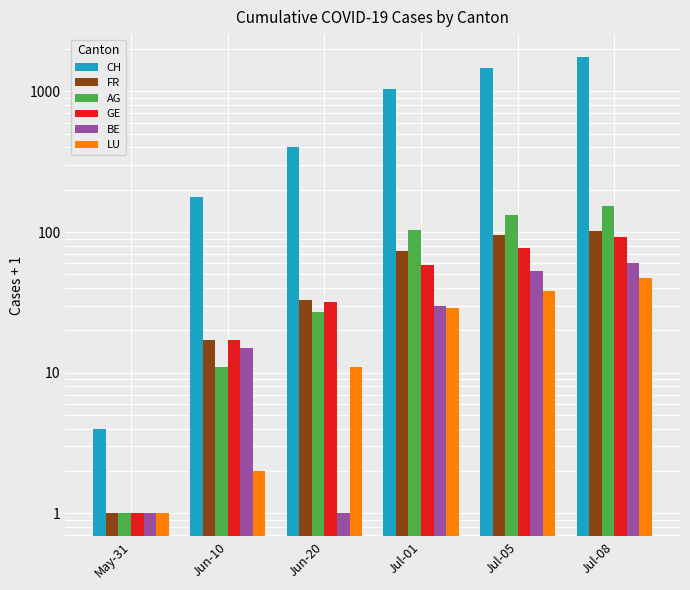

Is it true that FR equals 169 at Jul-05?

False